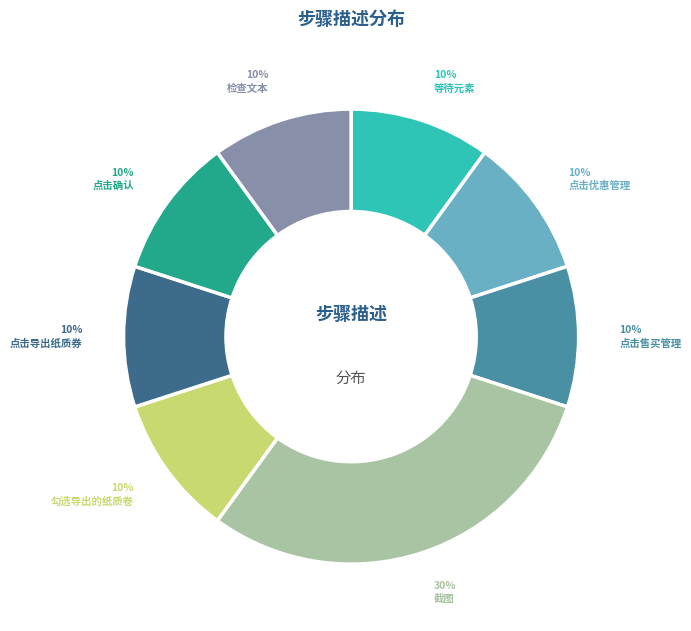

Does any single category account for the majority?

No